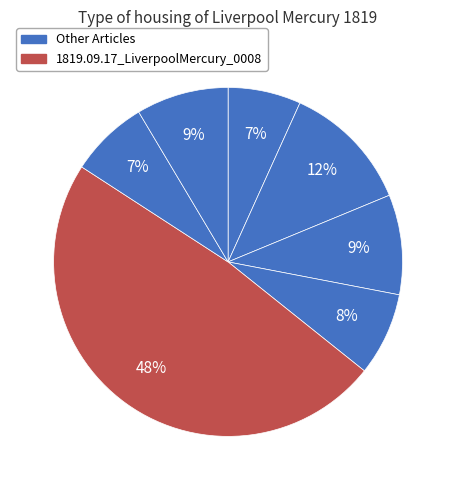

How many slices are in this pie chart?

7